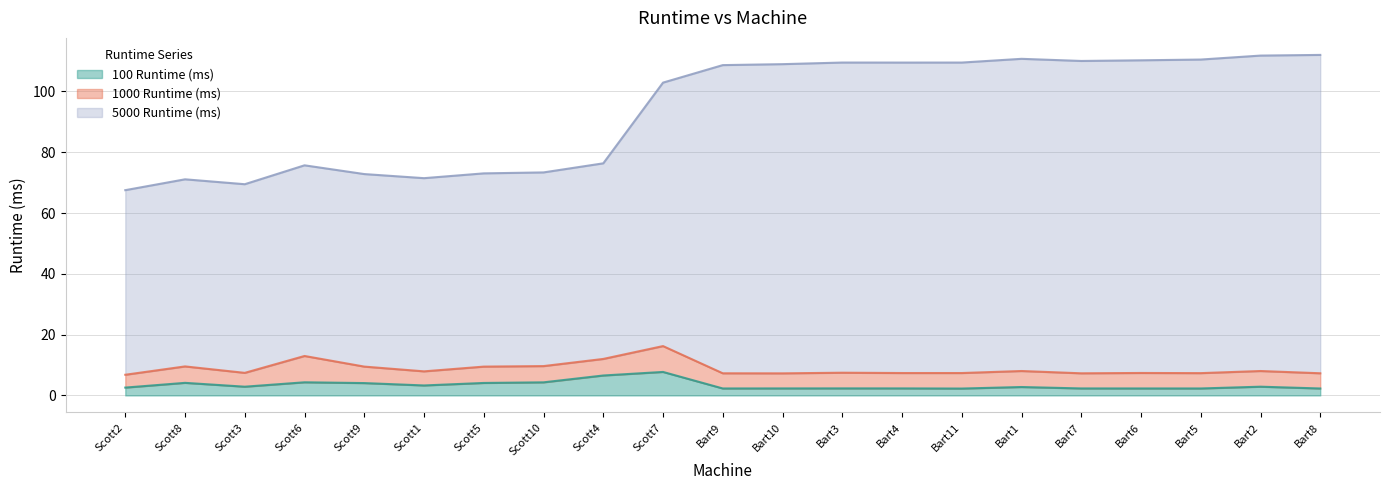

At which label is 5000 Runtime (ms) closest to 89?

Scott4